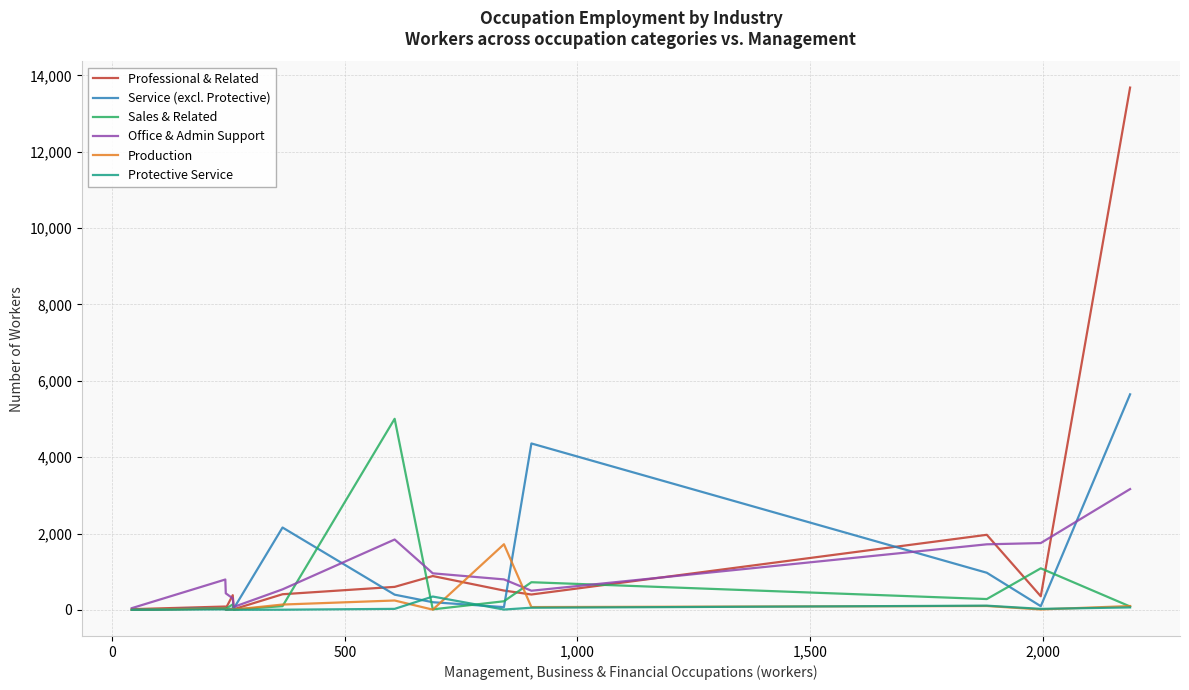

What are all the series names shown in the legend?

Professional & Related, Service (excl. Protective), Sales & Related, Office & Admin Support, Production, Protective Service